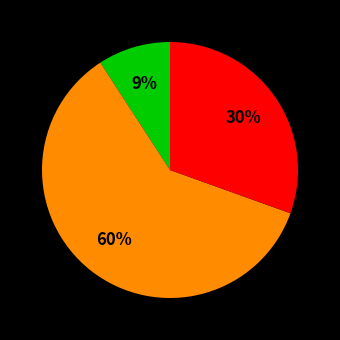

Is there any slice that represents more than half of the pie?

Yes